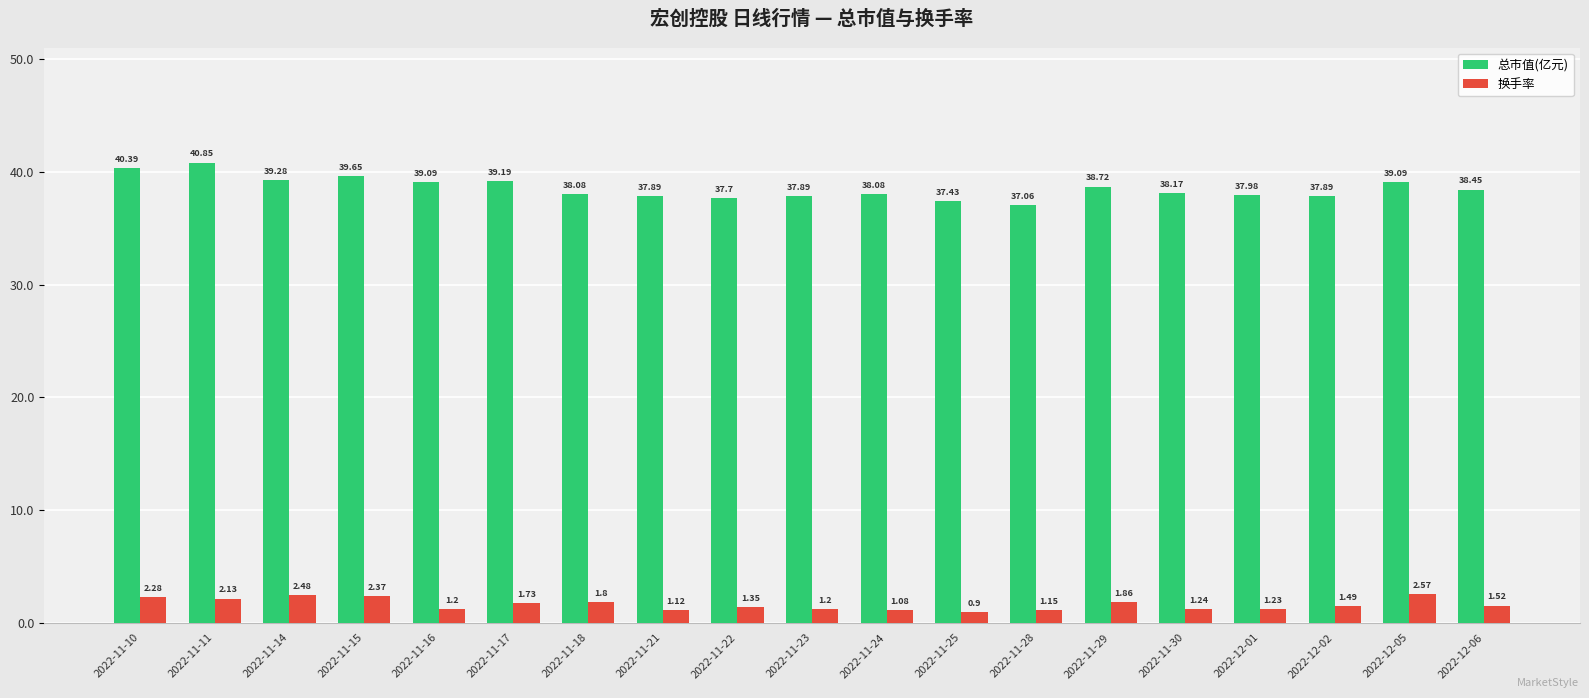

What is the minimum value for 换手率?

0.9